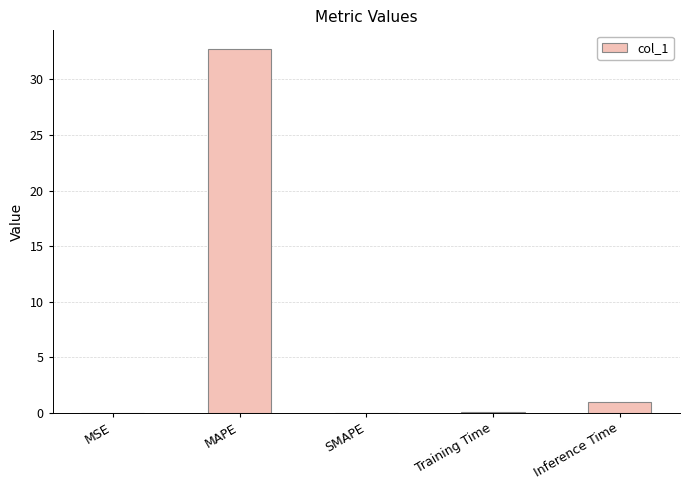

True or false: the data shows -20.9 at SMAPE.

False